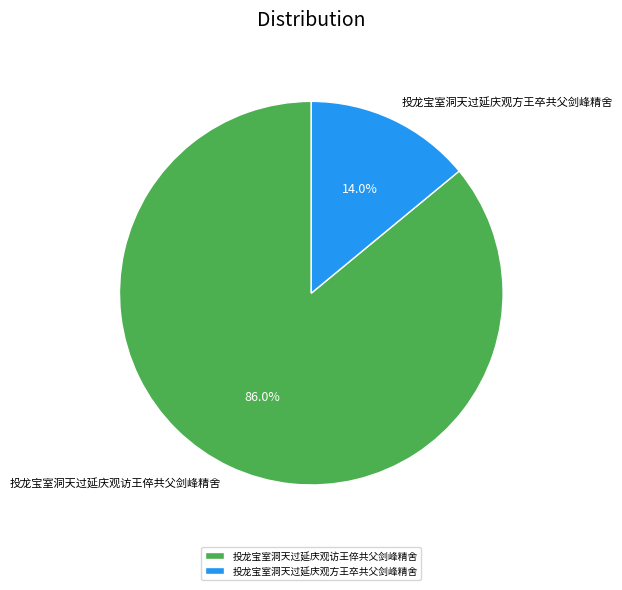

Approximately how many times larger is the value at 投龙宝室洞天过延庆观方王卒共父剑峰精舍 compared to 投龙宝室洞天过延庆观访王倅共父剑峰精舍?

0.2